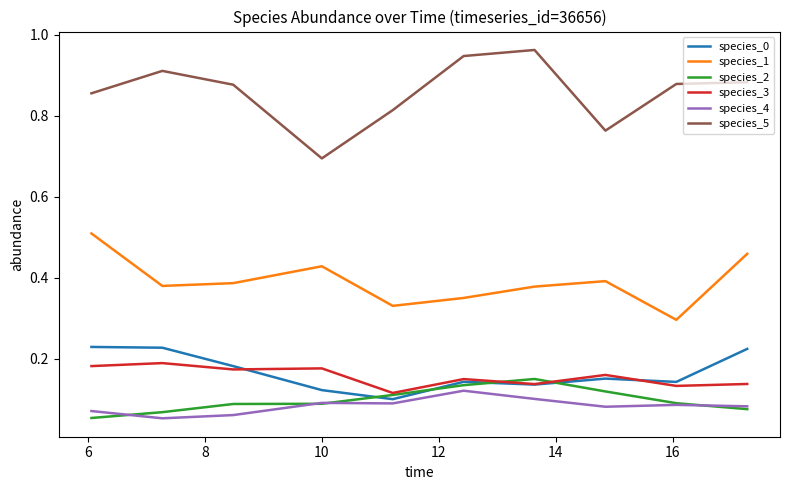

True or false: species_1 and species_5 intersect in this chart.

False